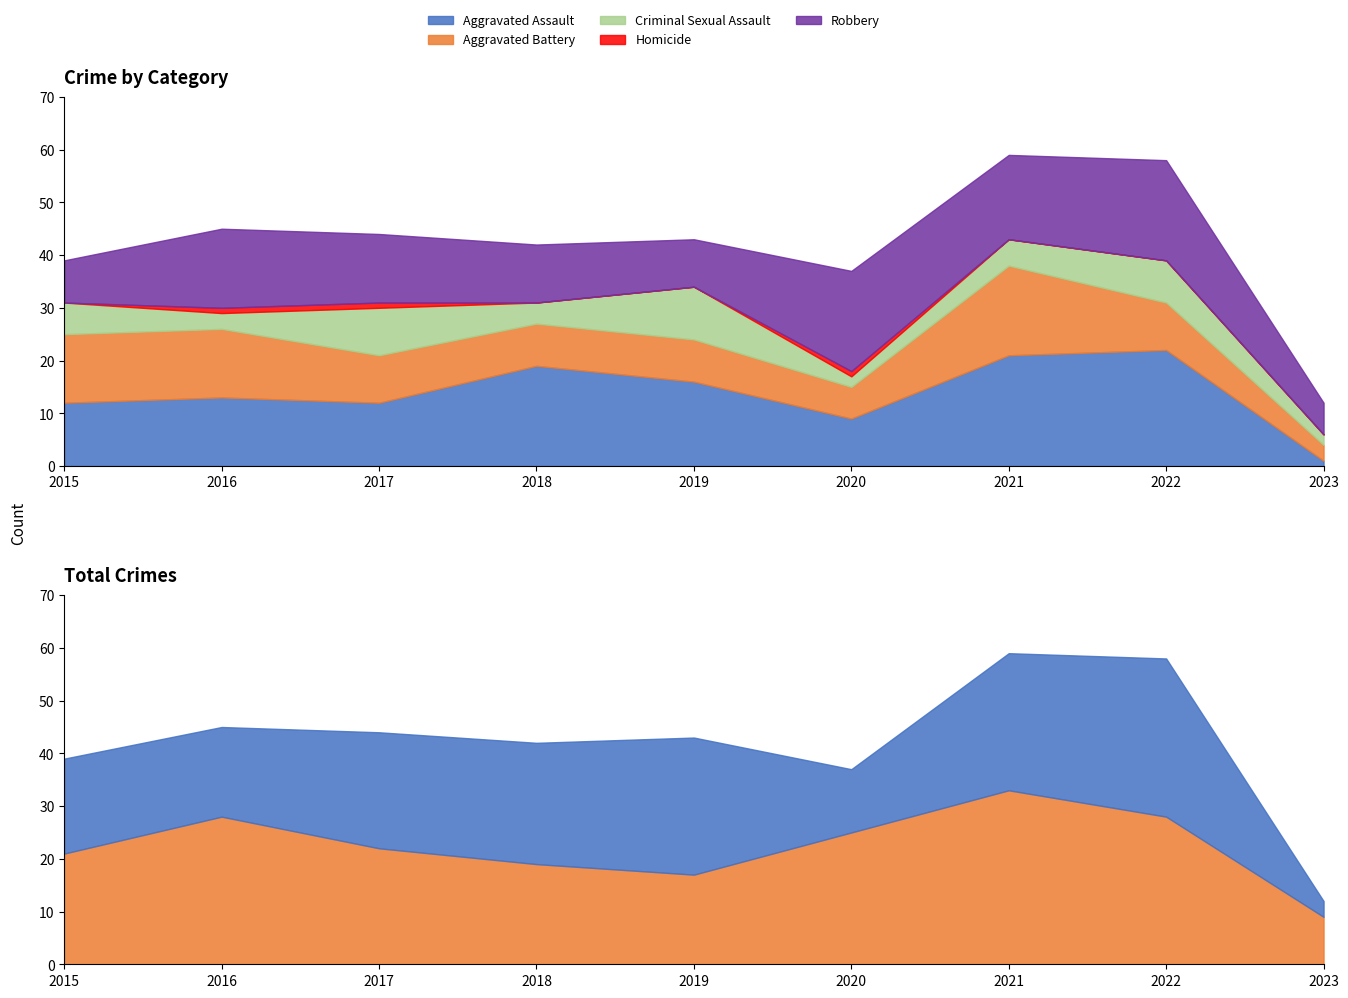

What is the difference between the highest and lowest values at 2017?

12